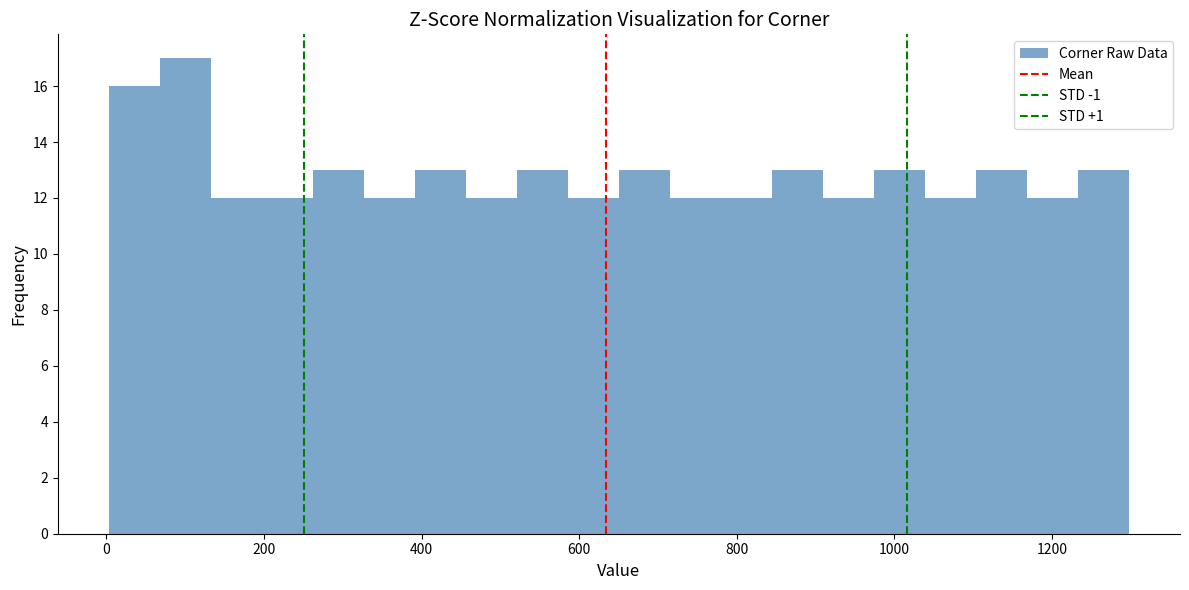

Around what value on the x-axis is the tallest bar? Give the approximate position of its centre, as read against the axis.

100